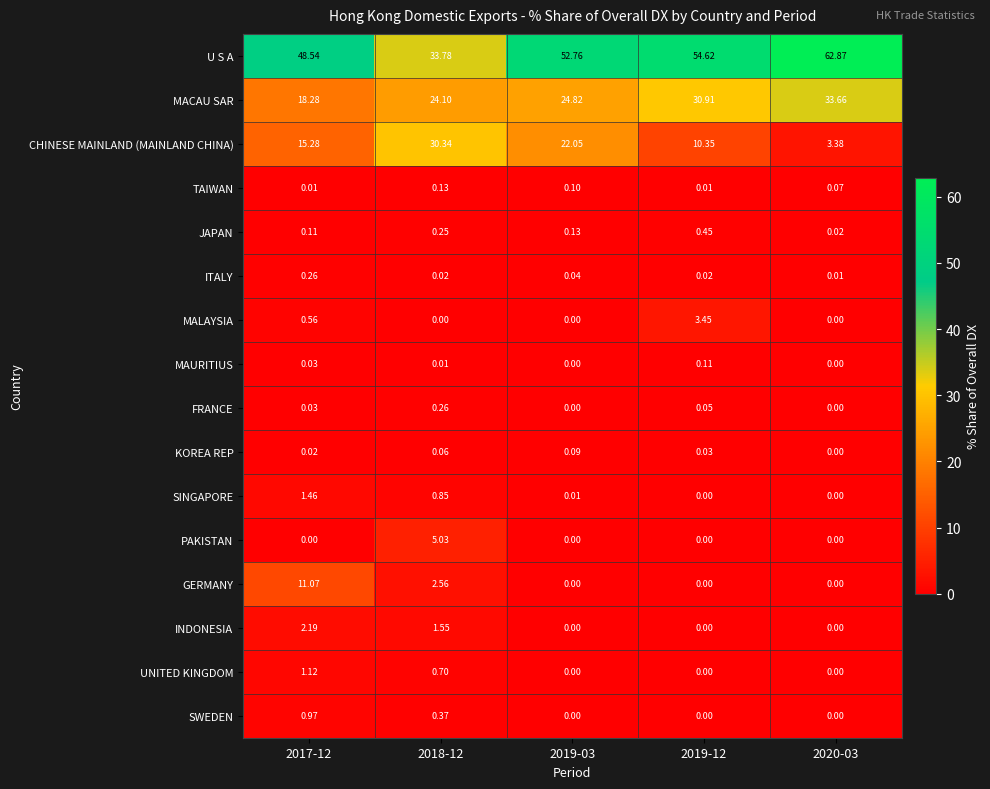

Is the value of KOREA REP at 2019-12 greater than the value of SINGAPORE at 2019-03?

Yes